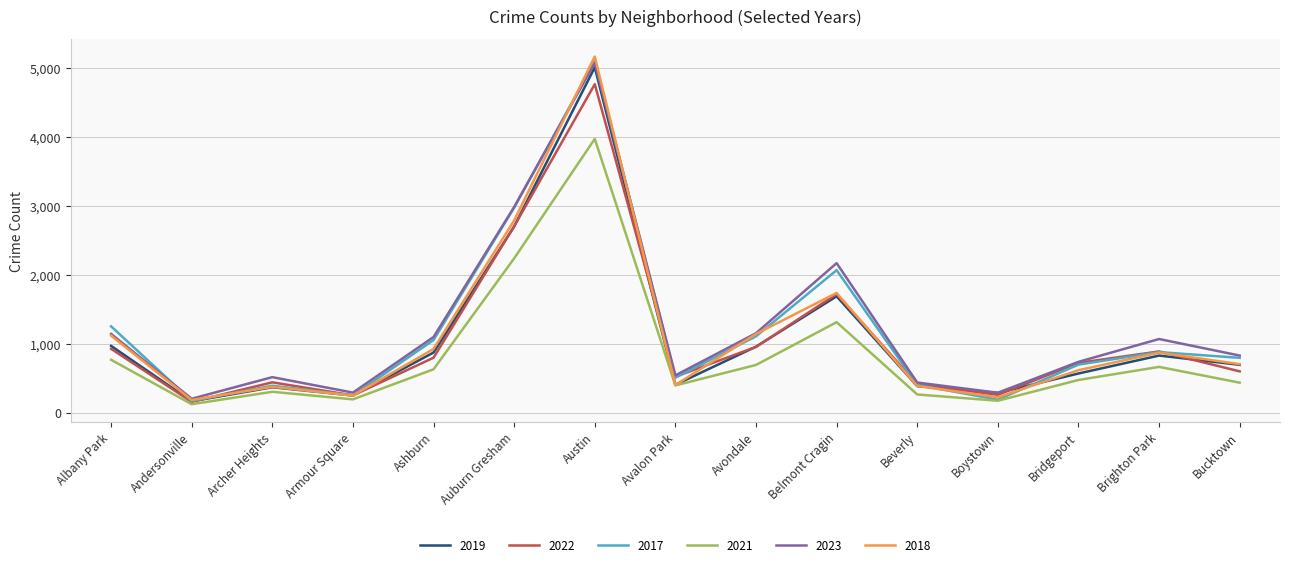

Does the chart have visible grid lines?

Yes